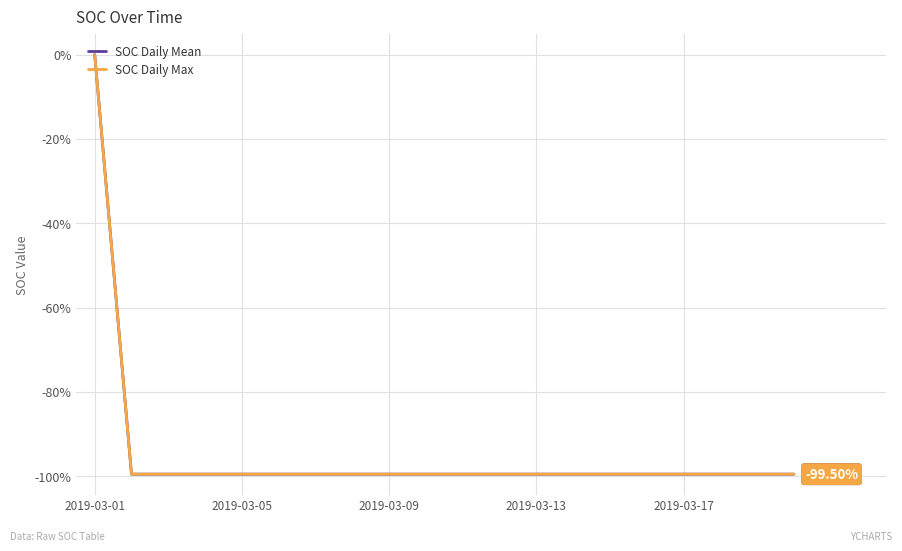

Is this an area chart (filled region under the line)?

No